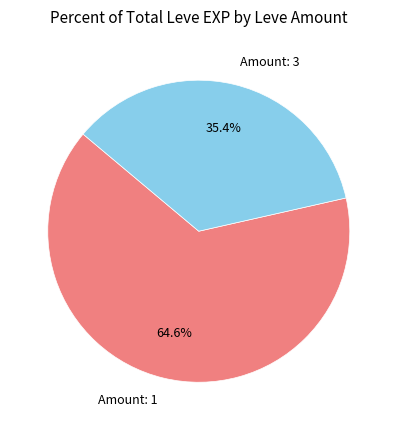

Which has a higher value, Amount: 1 or Amount: 3?

Amount: 1